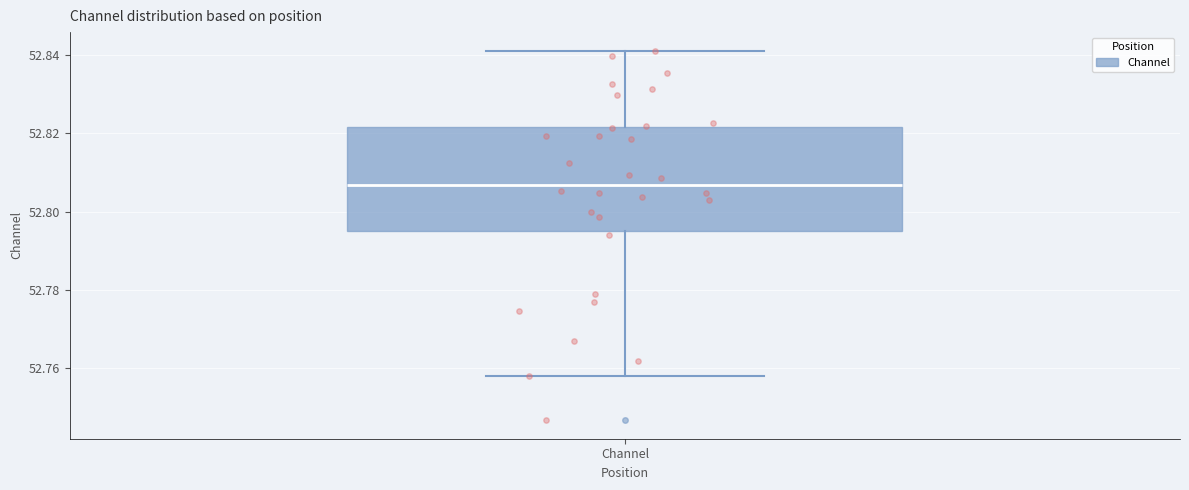

Transcribe this box plot: give where the median line is, the range the box spans, and where the two whiskers end, as read against the y-axis. The values are not printed on the chart, so give them approximately, as read against the axis.

median 52.806, box 52.796 to 52.822, whiskers 52.758 to 52.842